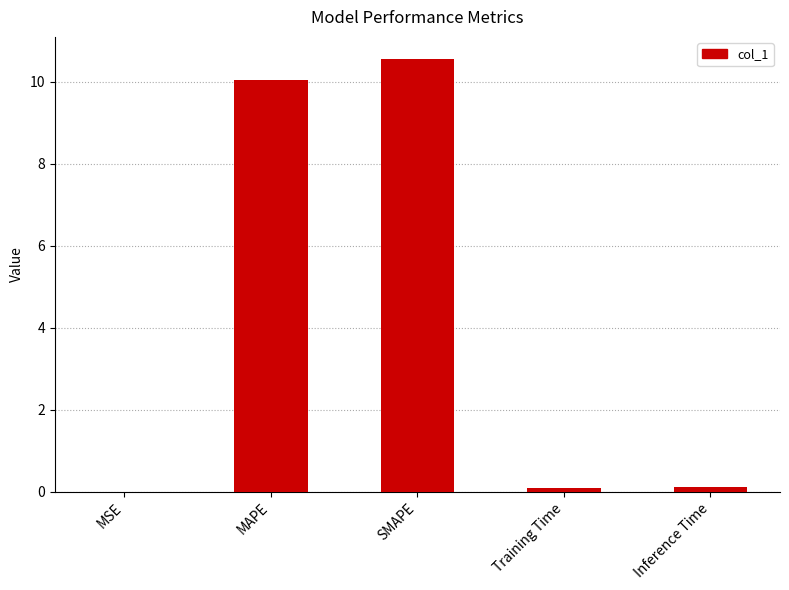

What is the sum of all values?

20.8